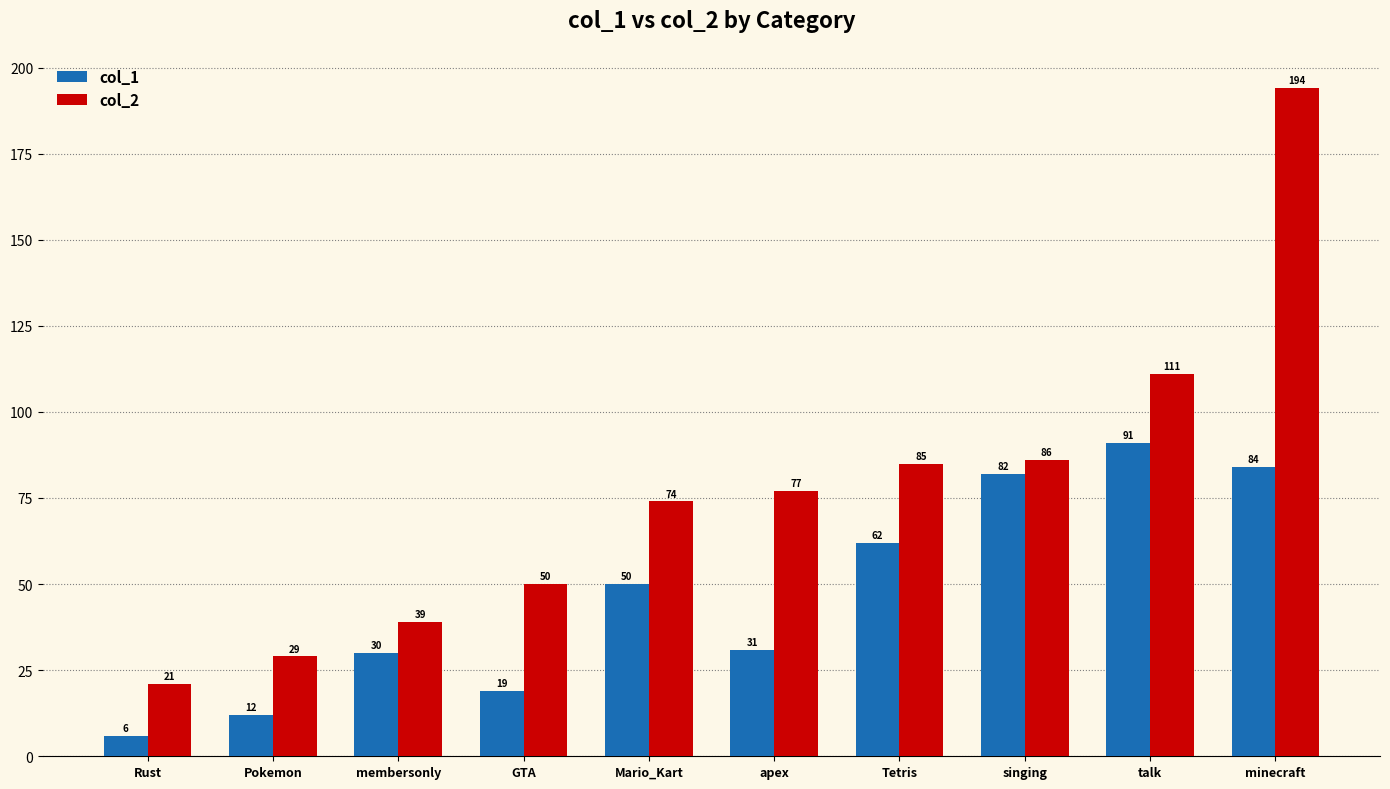

How many bars are there in each group?

2